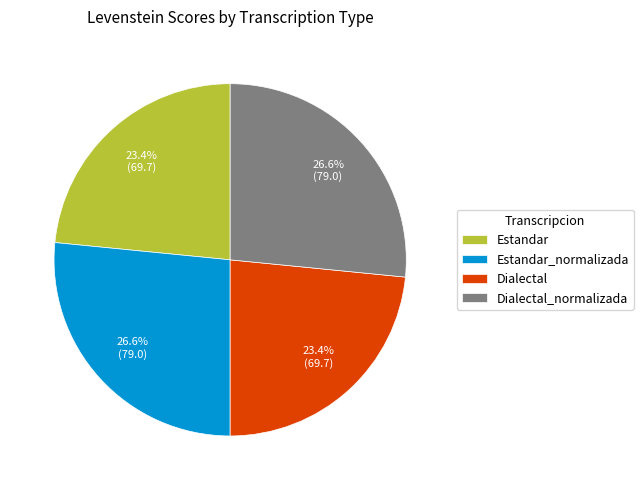

Does Estandar account for over 50% of the chart?

No